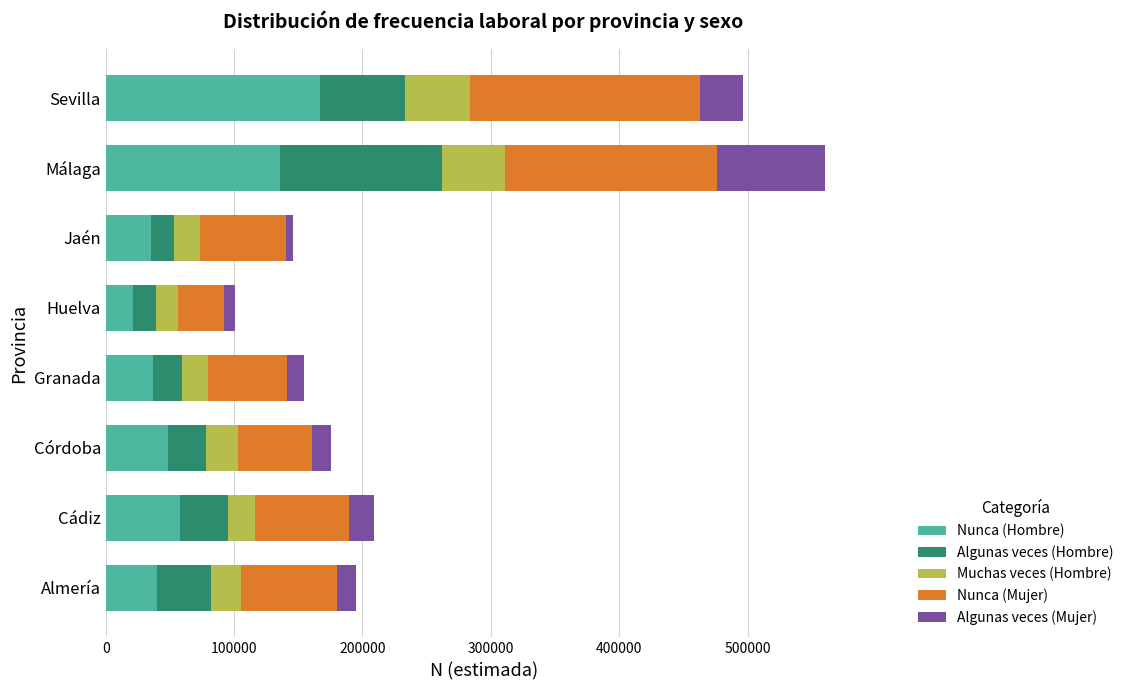

What is the total value across all series at Málaga?

560723